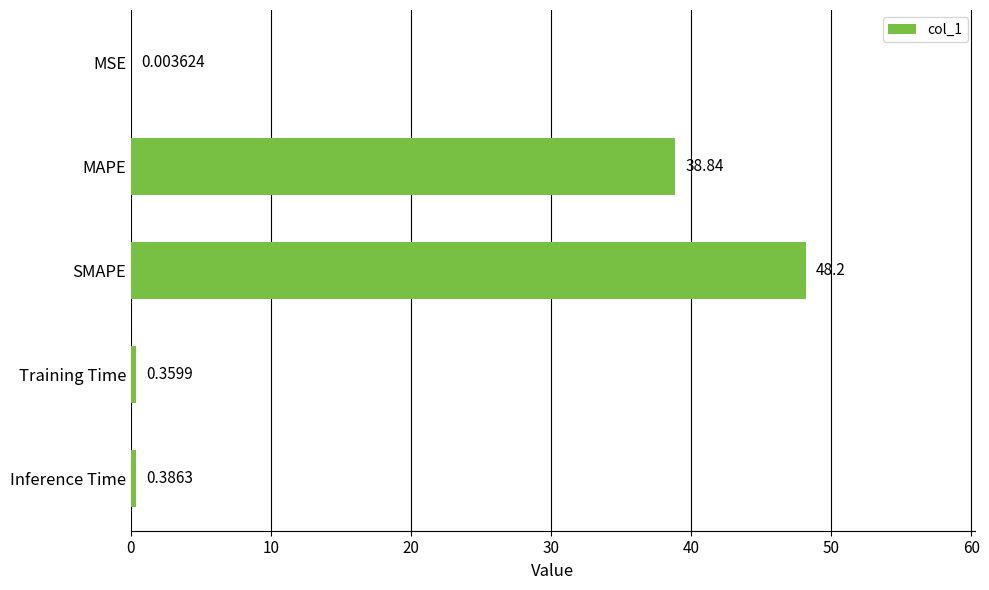

Where is the data nearest to the value 24?

MAPE